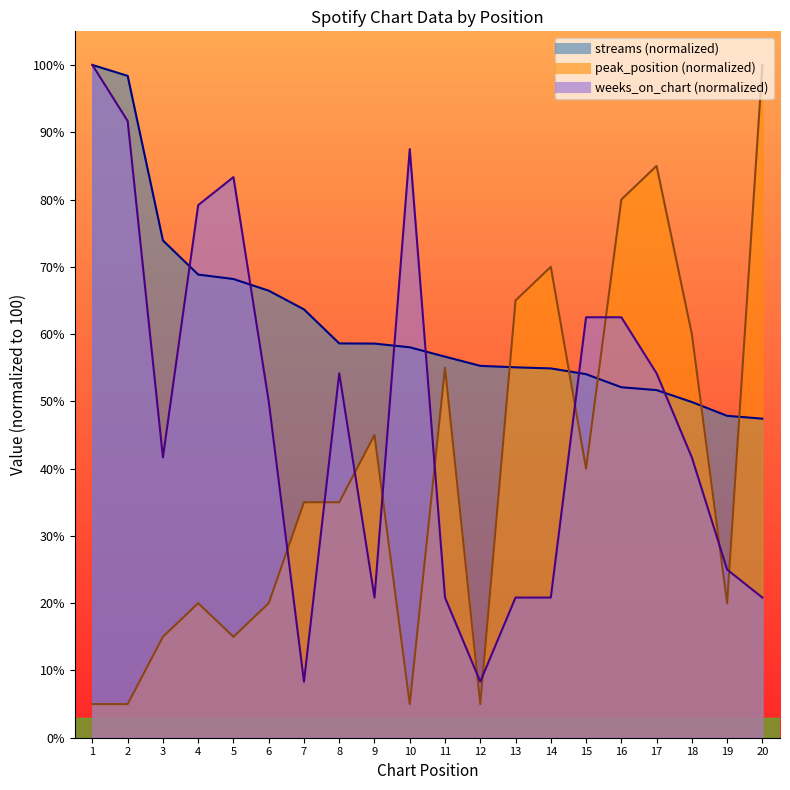

What is the difference between the highest and lowest values at 6?

46.5